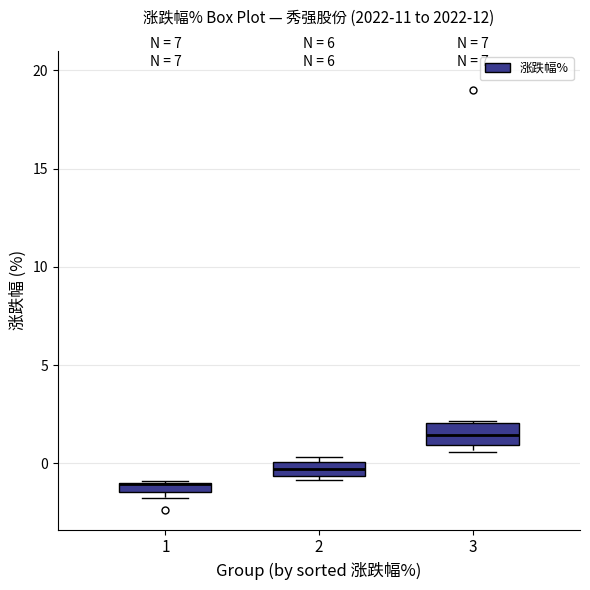

Where is the upper edge of the box at x = 1 on the y-axis? The values are not printed on the chart, so give them approximately, as read against the axis.

-1.0